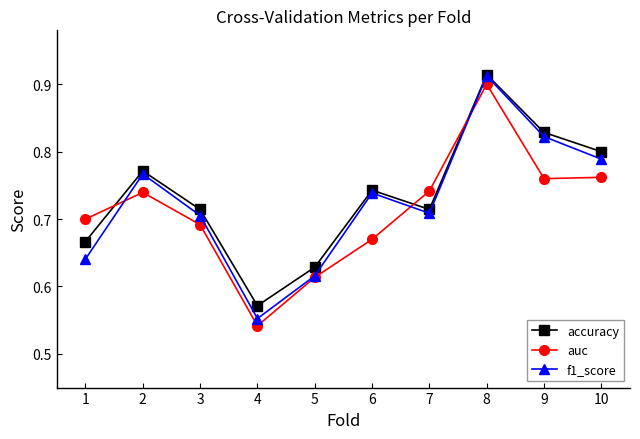

Which series has the widest spread of values?

f1_score